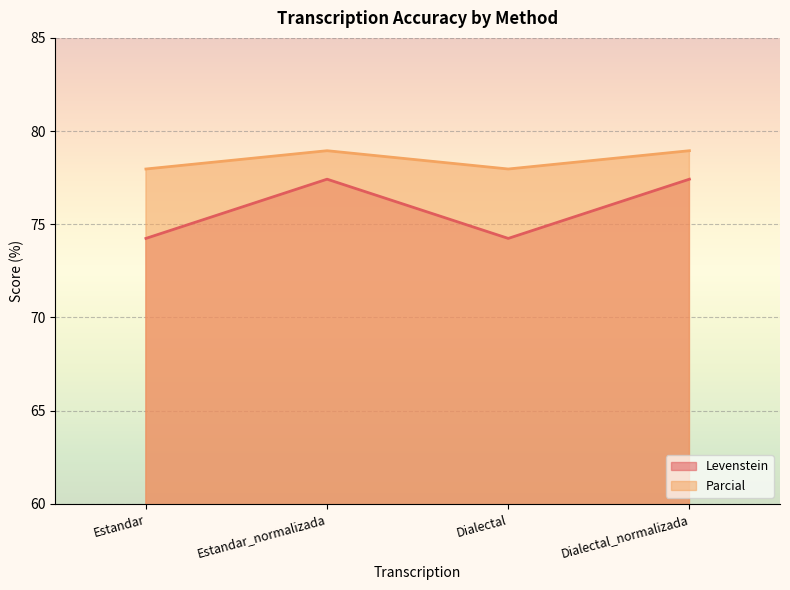

What are all the series names shown in the legend?

Levenstein, Parcial